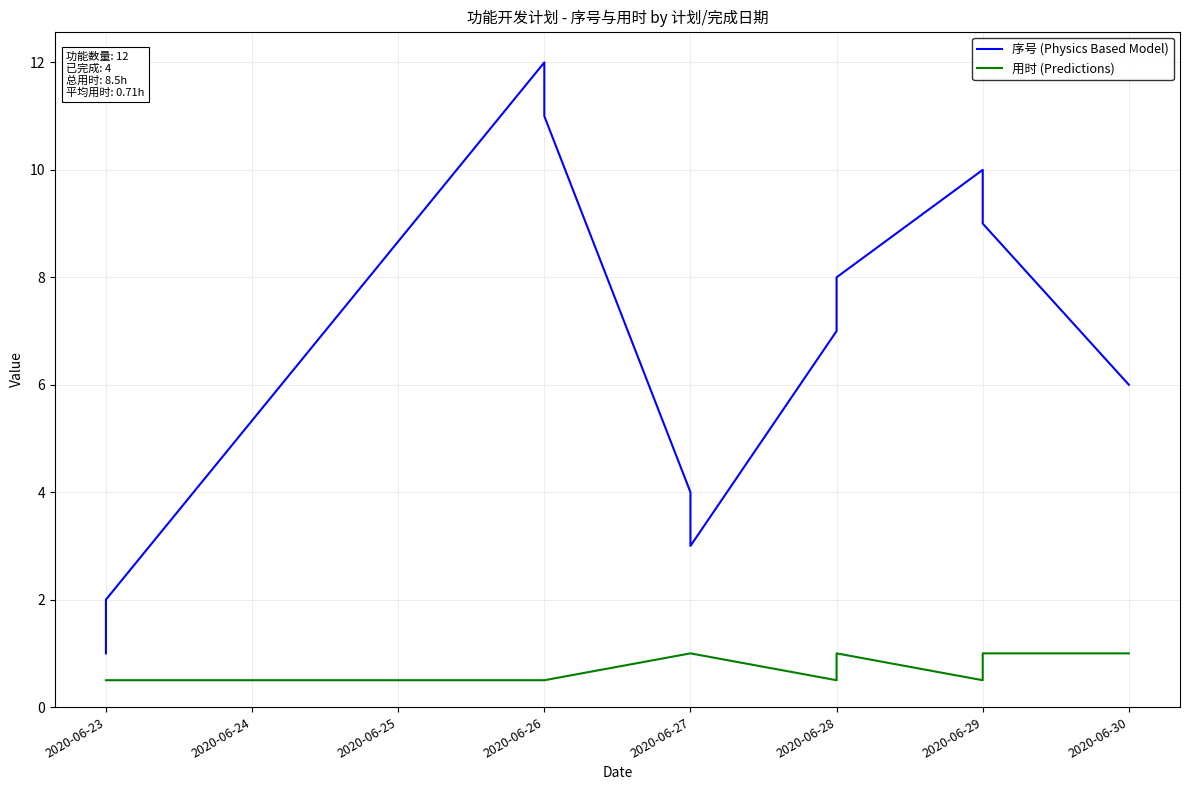

The 用时 (Predictions) series shows 0.5 at 2020-06-28. True or false?

True